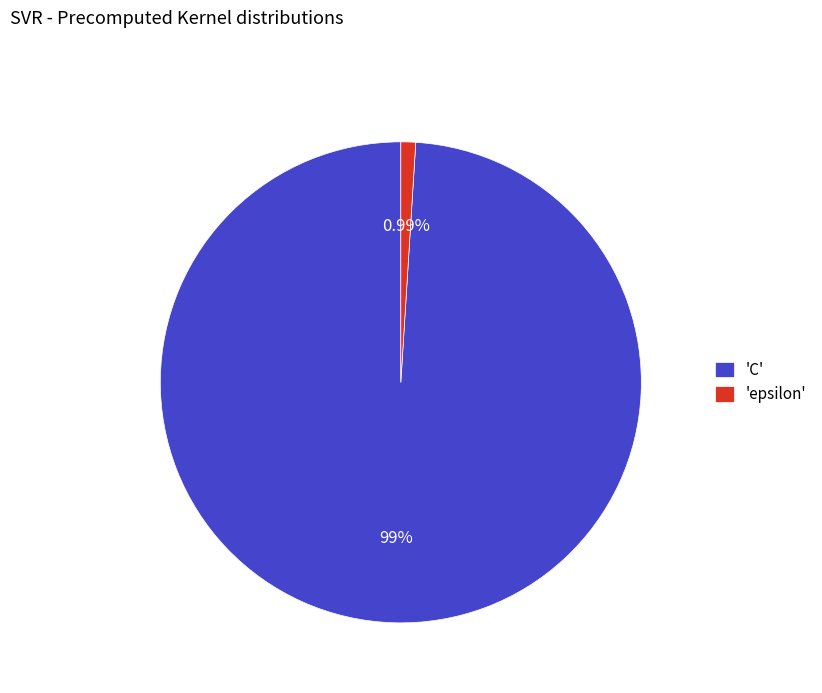

Which category accounts for the majority?

'C'